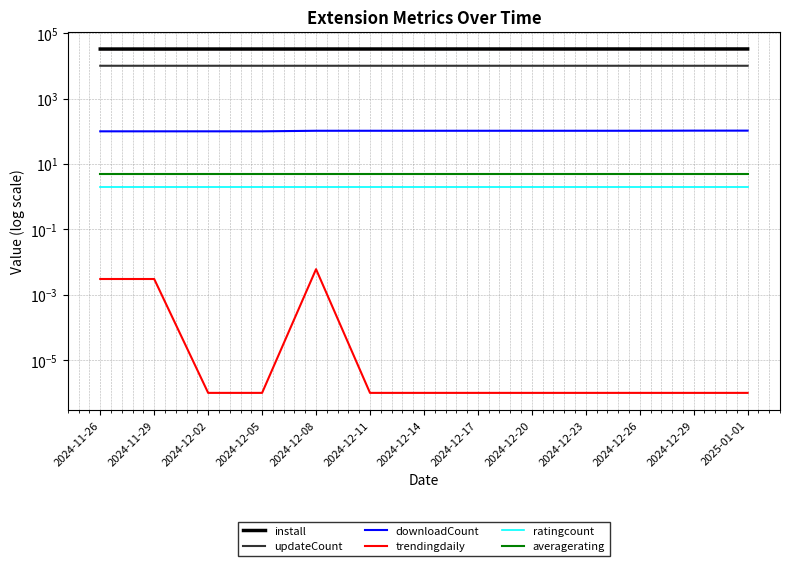

Reading left to right, list all the values displayed in this chart.

install: 32879.0	32899.0	32910.0	32930.0	32945.0	32961.0	32977.0	32989.0	33007.0	33015.0	33019.0	33028.0	33043.0
updateCount: 10122.0	10122.0	10122.0	10123.0	10123.0	10123.0	10123.0	10123.0	10123.0	10123.0	10123.0	10123.0	10123.0
downloadCount: 100.0	100.0	100.0	100.0	104.0	104.0	104.0	104.0	104.0	104.0	104.0	105.0	105.0
trendingdaily: 0.0	0.0	0.0	0.0	0.0	0.0	0.0	0.0	0.0	0.0	0.0	0.0	0.0
ratingcount: 2.0	2.0	2.0	2.0	2.0	2.0	2.0	2.0	2.0	2.0	2.0	2.0	2.0
averagerating: 5.0	5.0	5.0	5.0	5.0	5.0	5.0	5.0	5.0	5.0	5.0	5.0	5.0